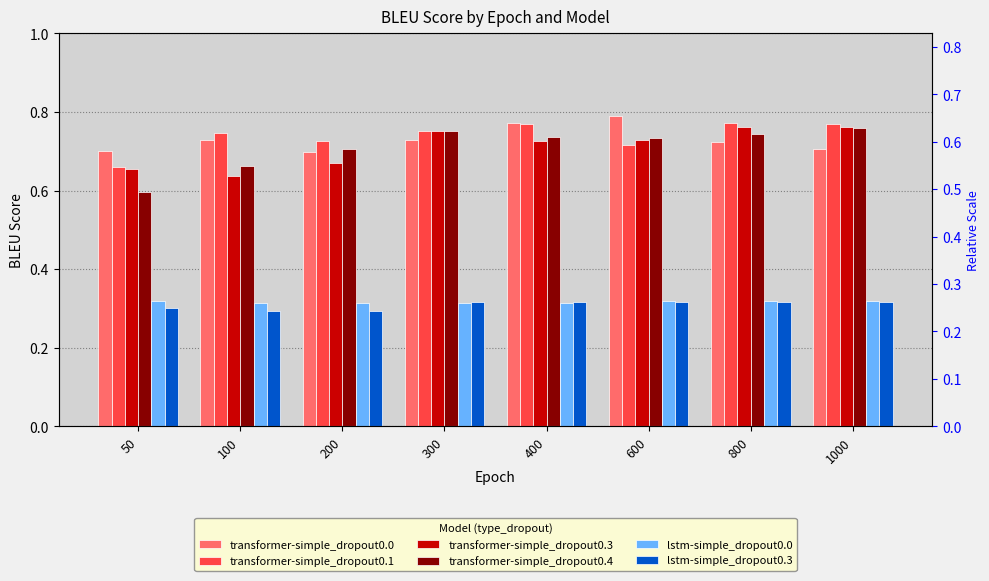

Which category has the lowest value in the transformer-simple_dropout0.1 series?

50